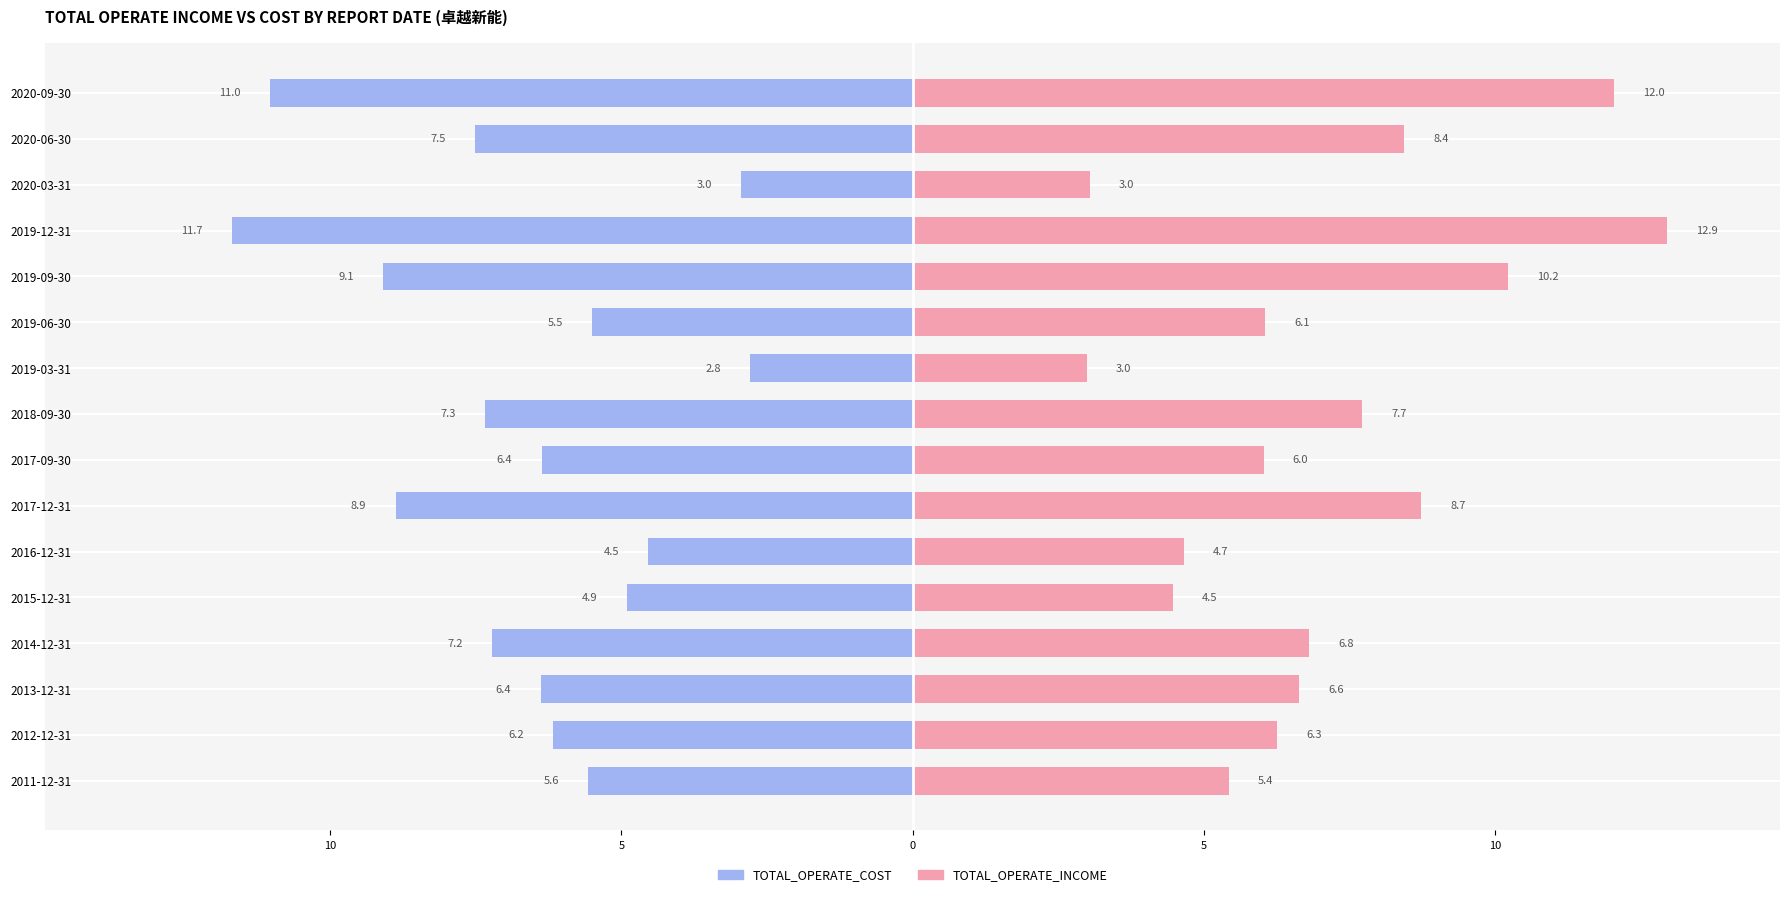

The TOTAL_OPERATE_COST series shows -5.0 at 2020-03-31. True or false?

False